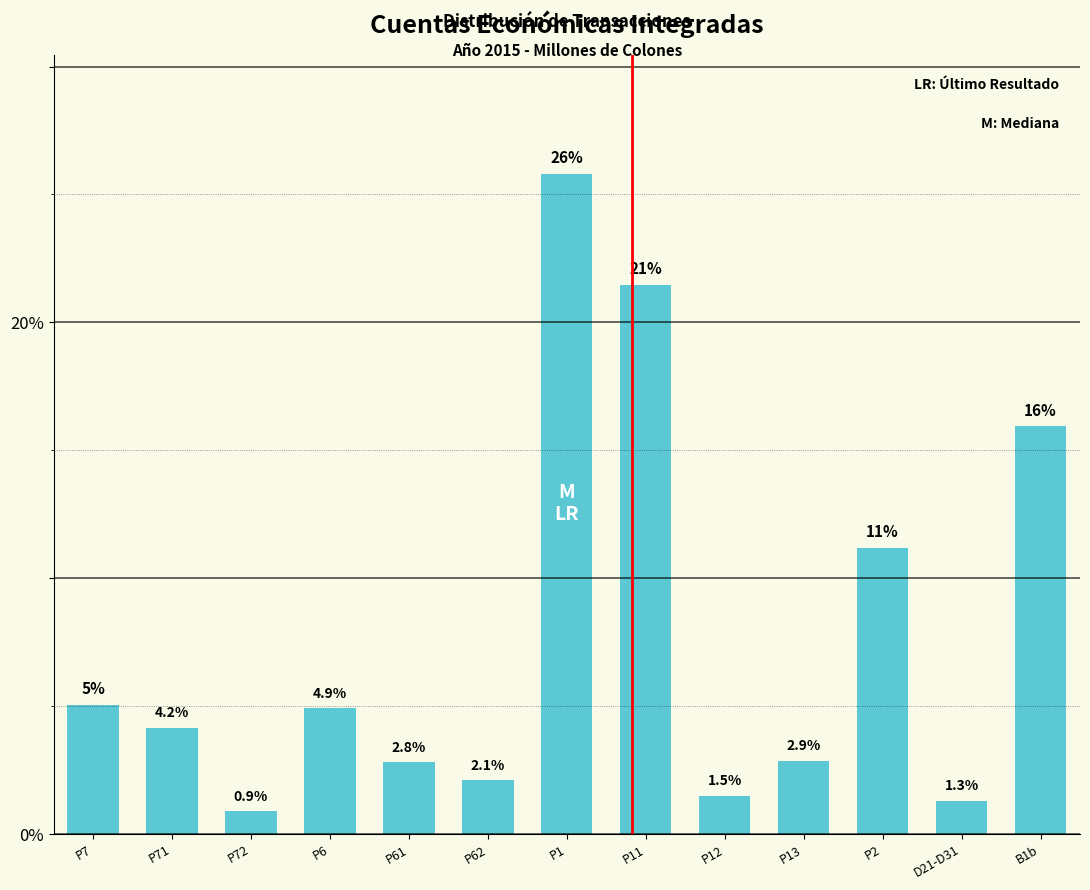

Rank the categories by value from highest to lowest.

P1, P11, B1b, P2, P7, P6, P71, P13, P61, P62, P12, D21-D31, P72